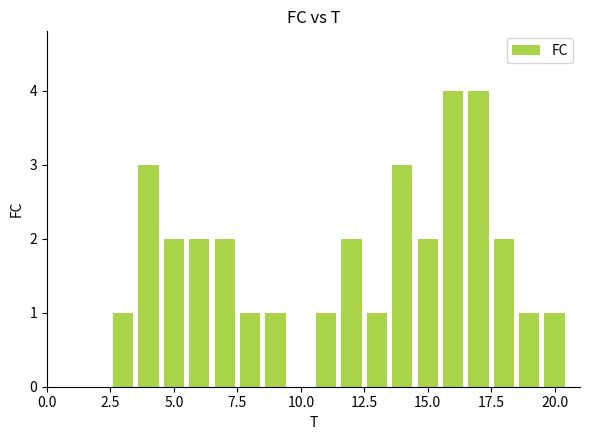

What is the maximum value shown in the chart?

4